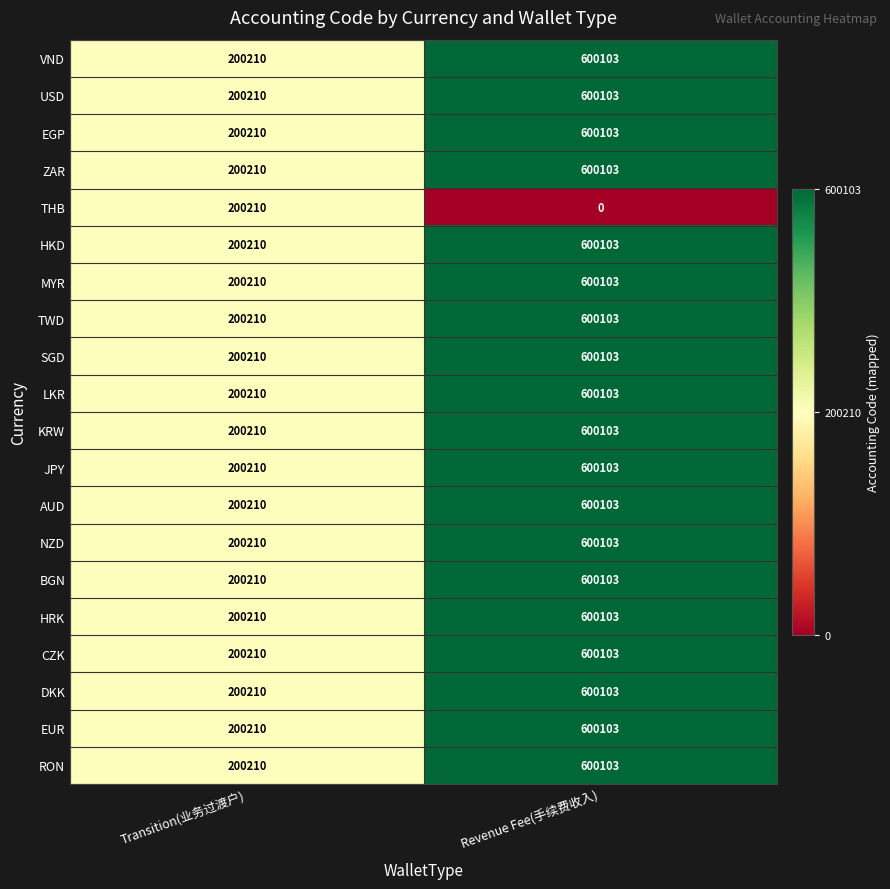

At which category is the sum across all series the highest?

Revenue Fee(手续费收入)